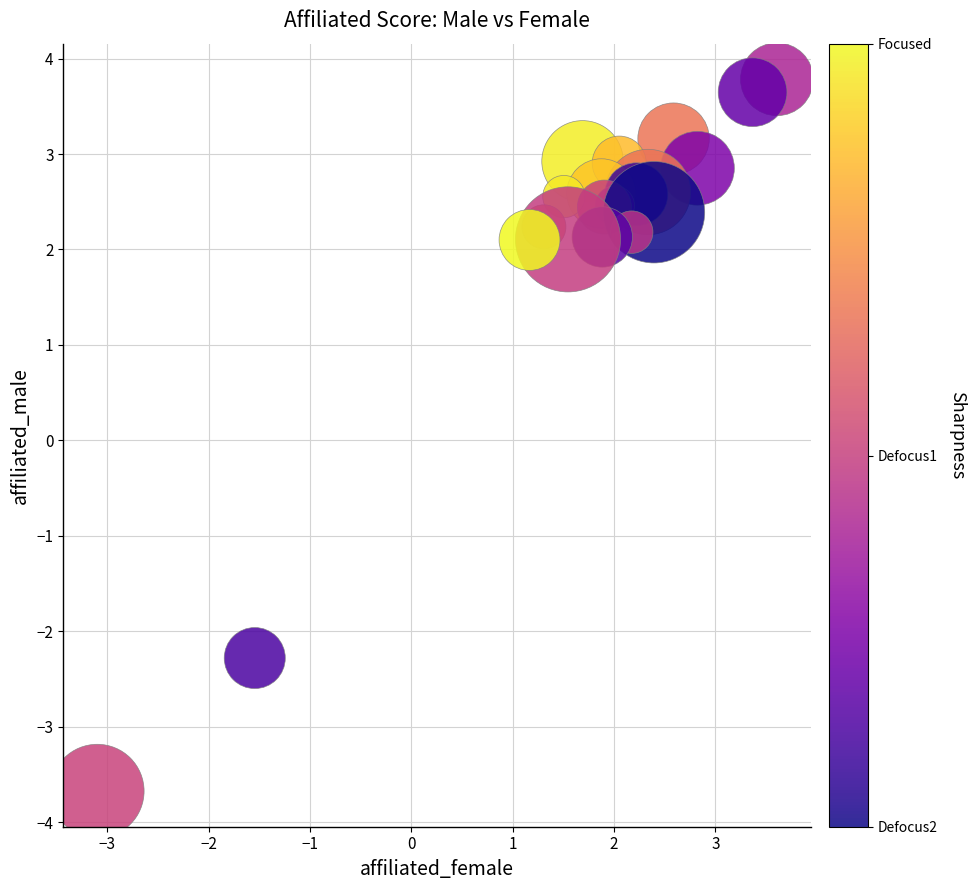

What is the range of X values (max minus min)?

6.7